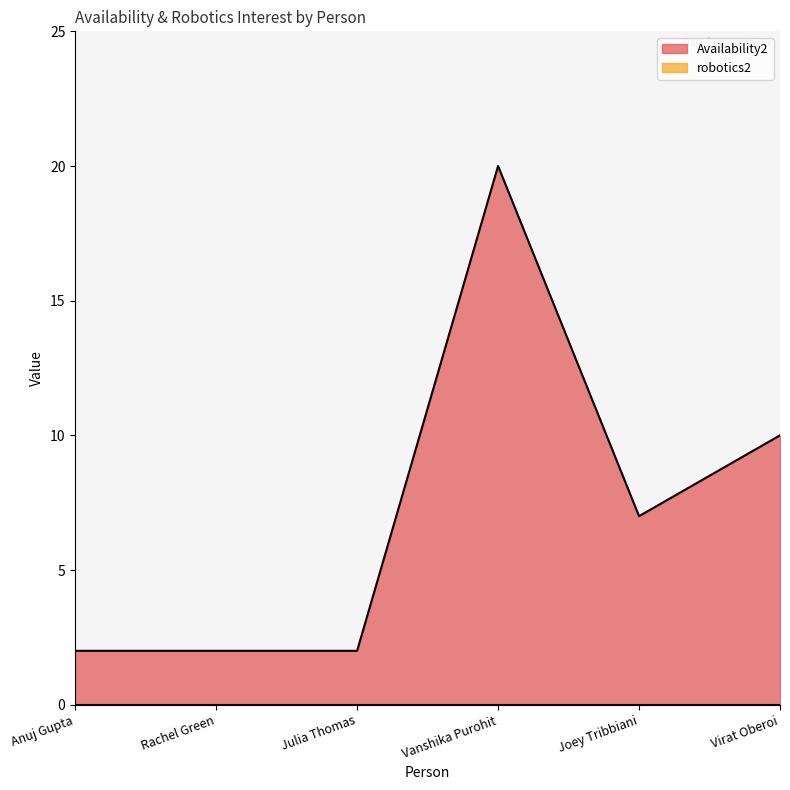

What is the ratio of the value at Virat Oberoi to the value at Rachel Green?

5.0